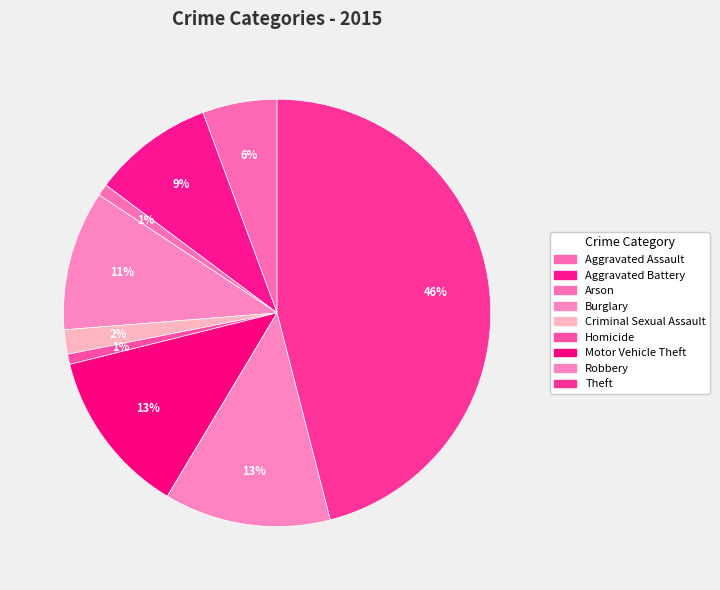

Does Homicide represent more than half of the total?

No